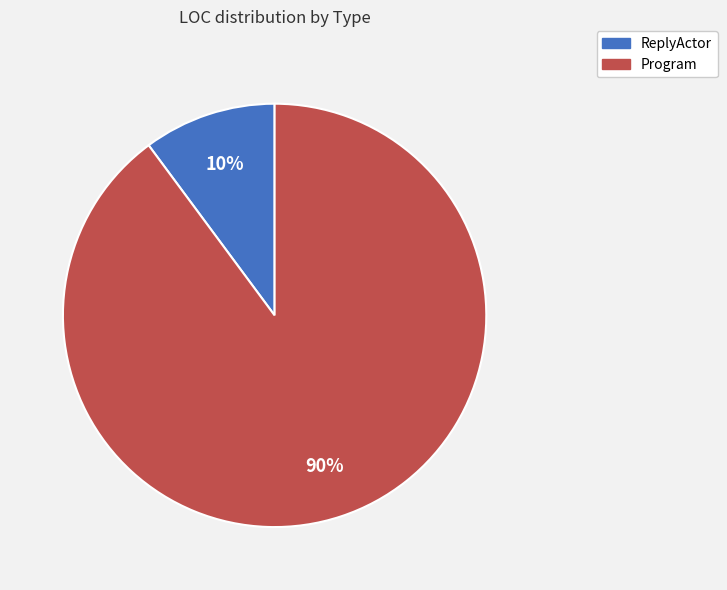

Which has a higher value, Program or ReplyActor?

Program